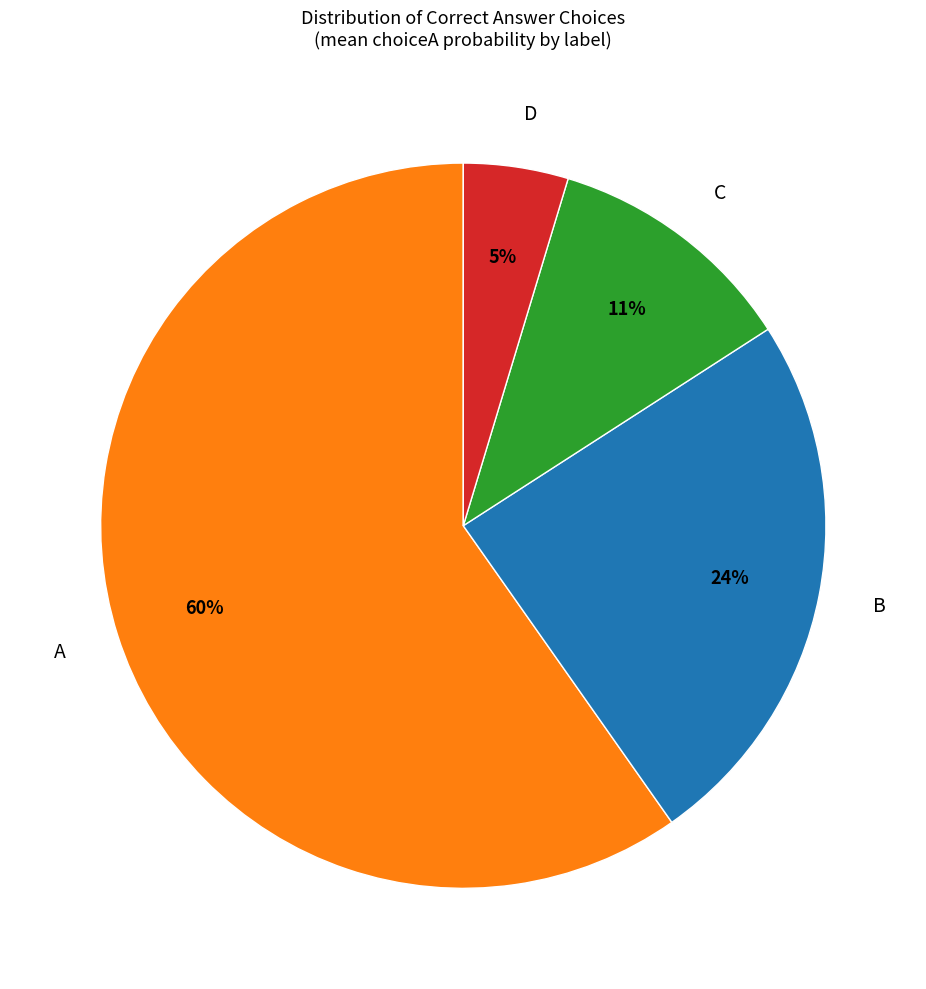

How many segments does this pie chart have?

4